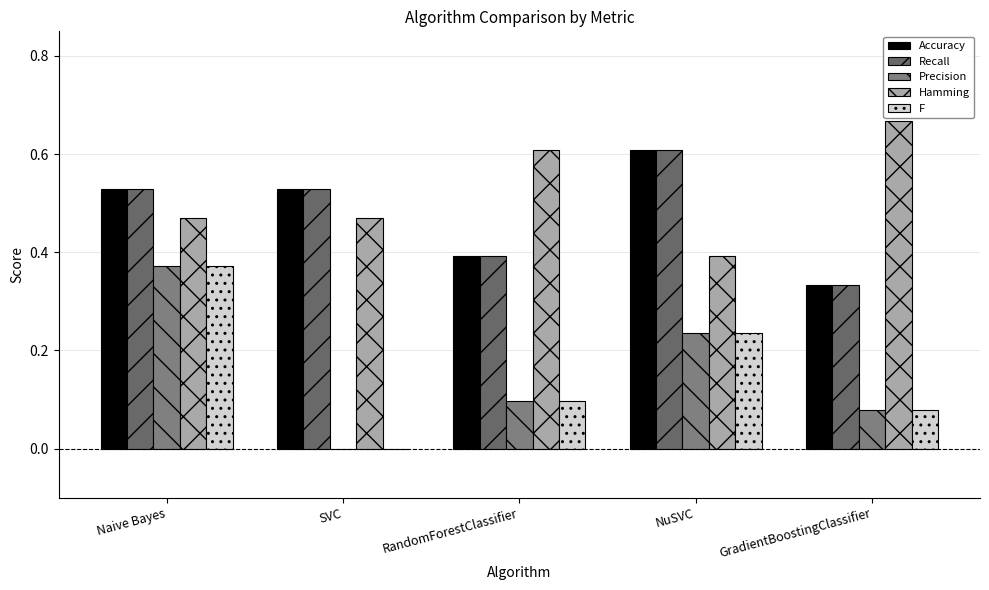

What is the lowest value of the Accuracy series?

0.3